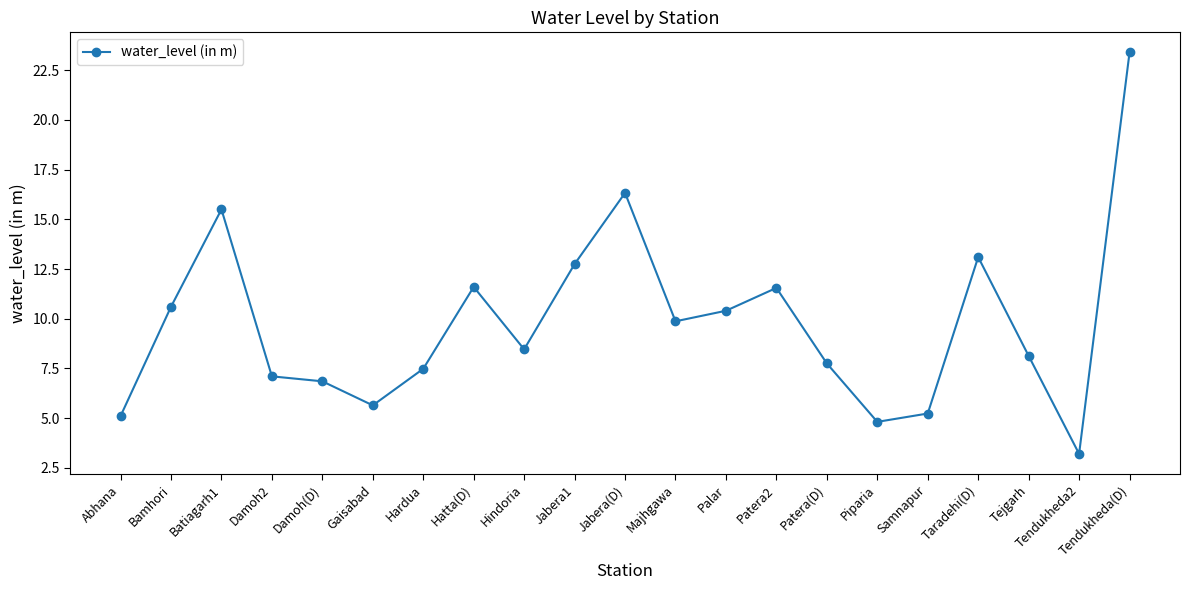

True or false: the data has more than 0 interior local peaks.

True